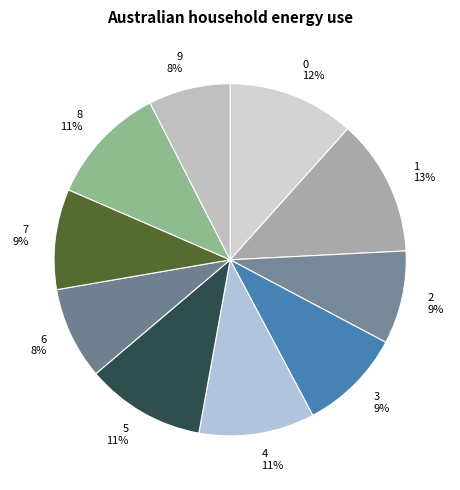

True or false: 9 accounts for 15% of the total.

False